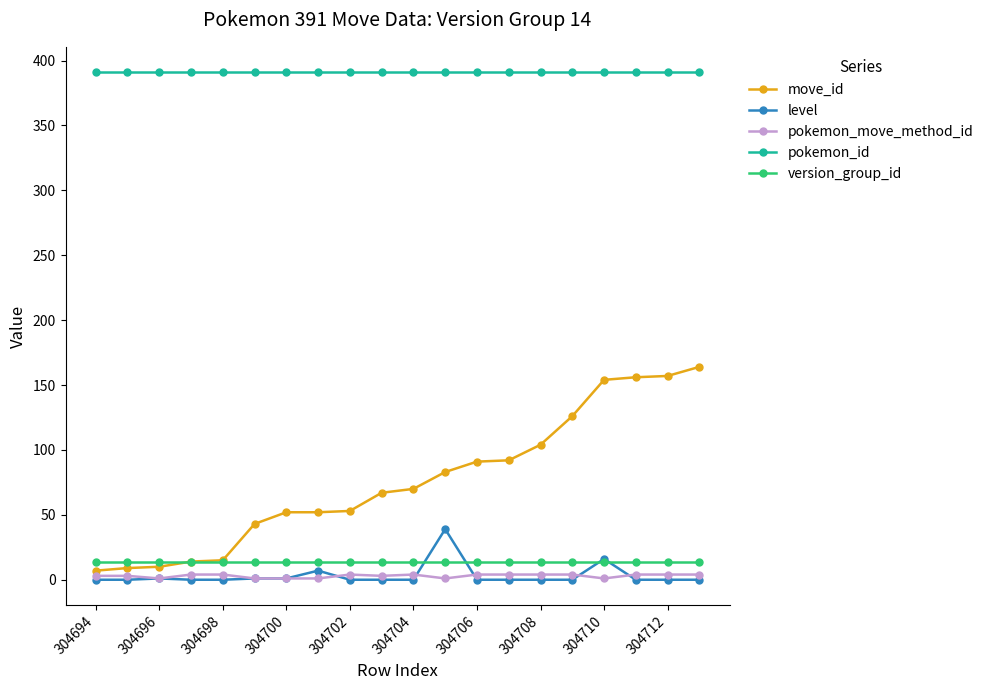

Is this an area chart (filled region under the line)?

No